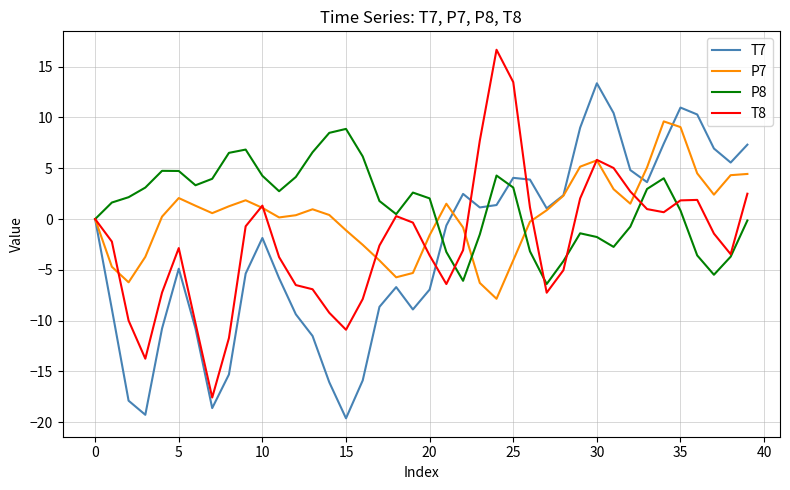

What is the difference between the second highest and second lowest values in the P7 series?

15.3